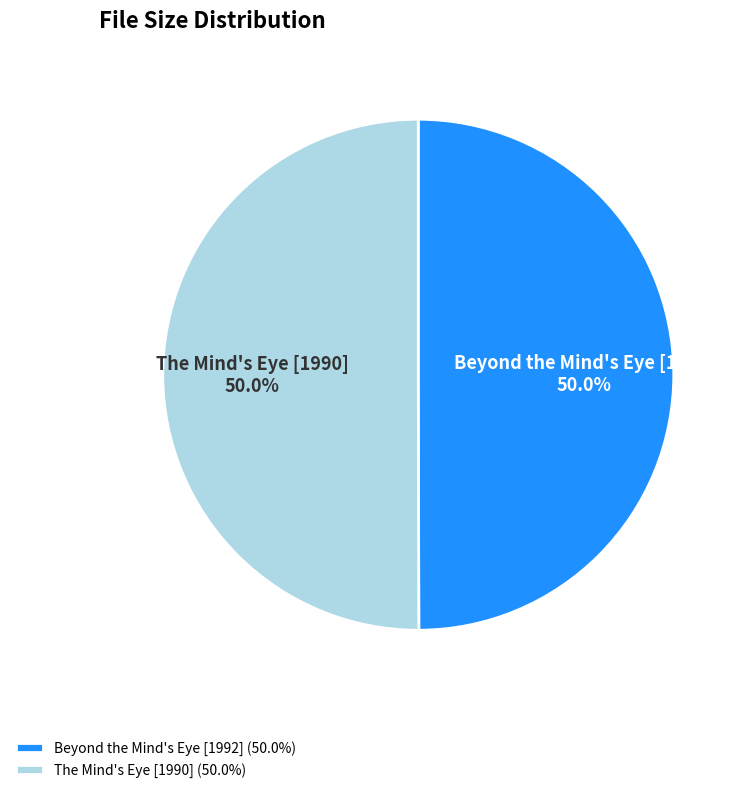

What is the ratio of the value at Beyond the Mind's Eye [1992] to the value at The Mind's Eye [1990]?

1.0